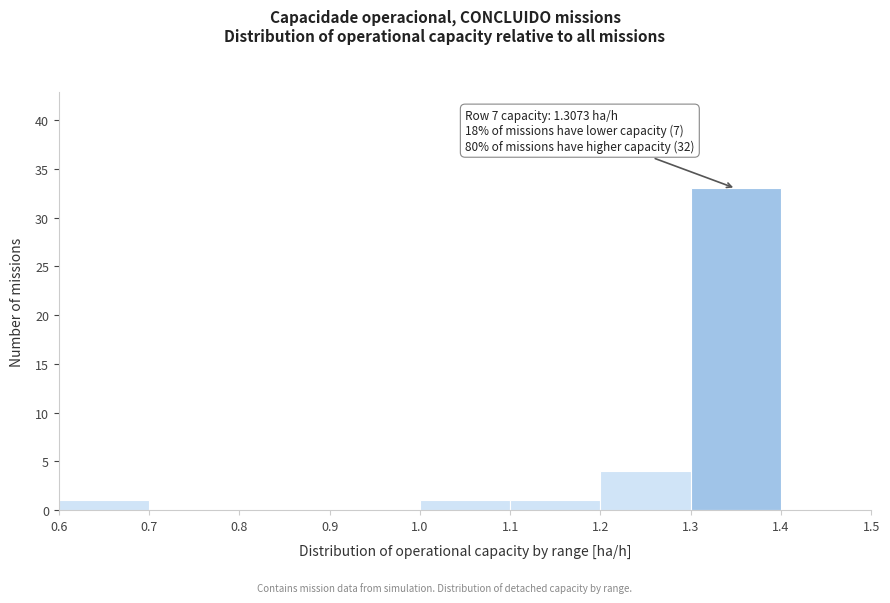

Over which range of the x-axis is the bar tallest?

1.3 to 1.4